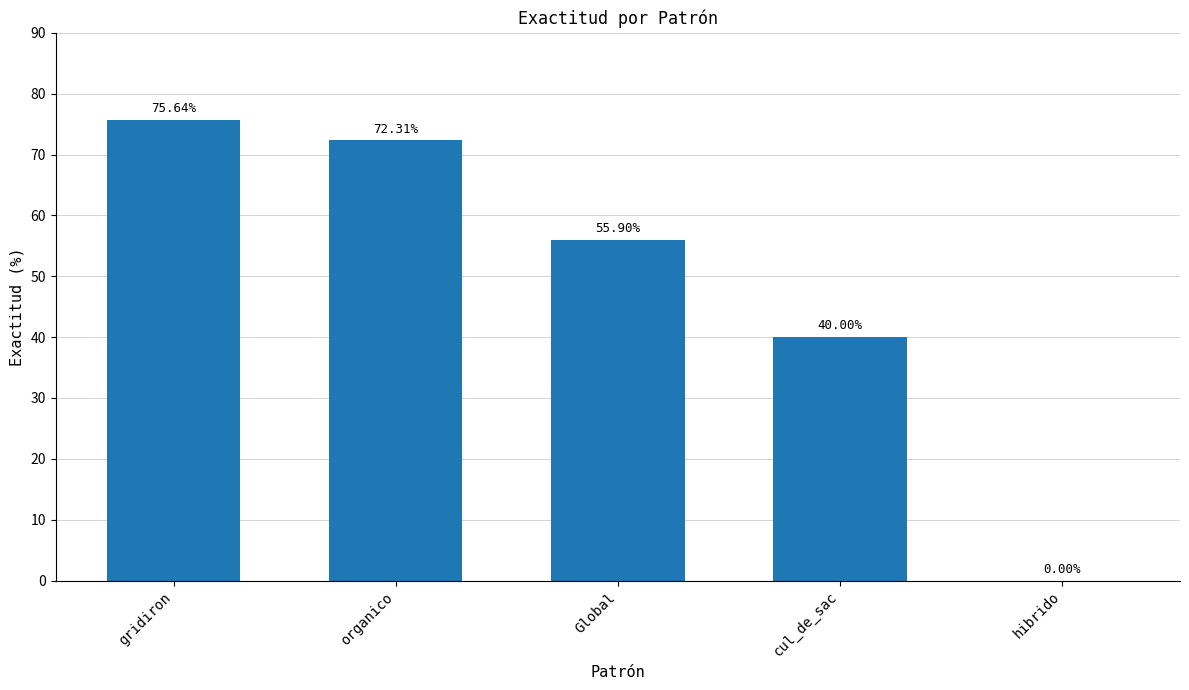

How many values exceed 55?

3